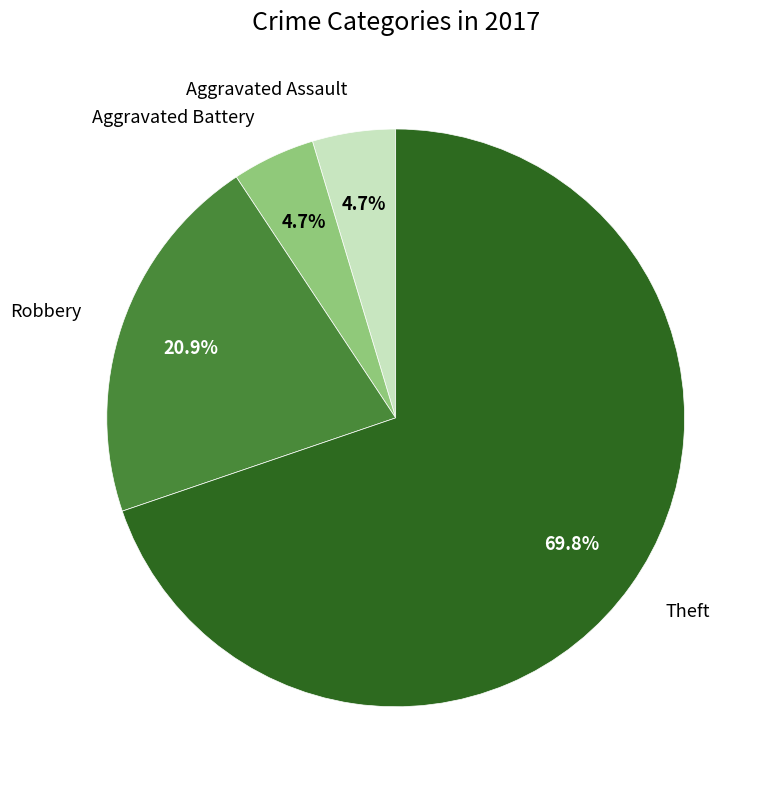

Is there a majority slice in this chart?

Yes